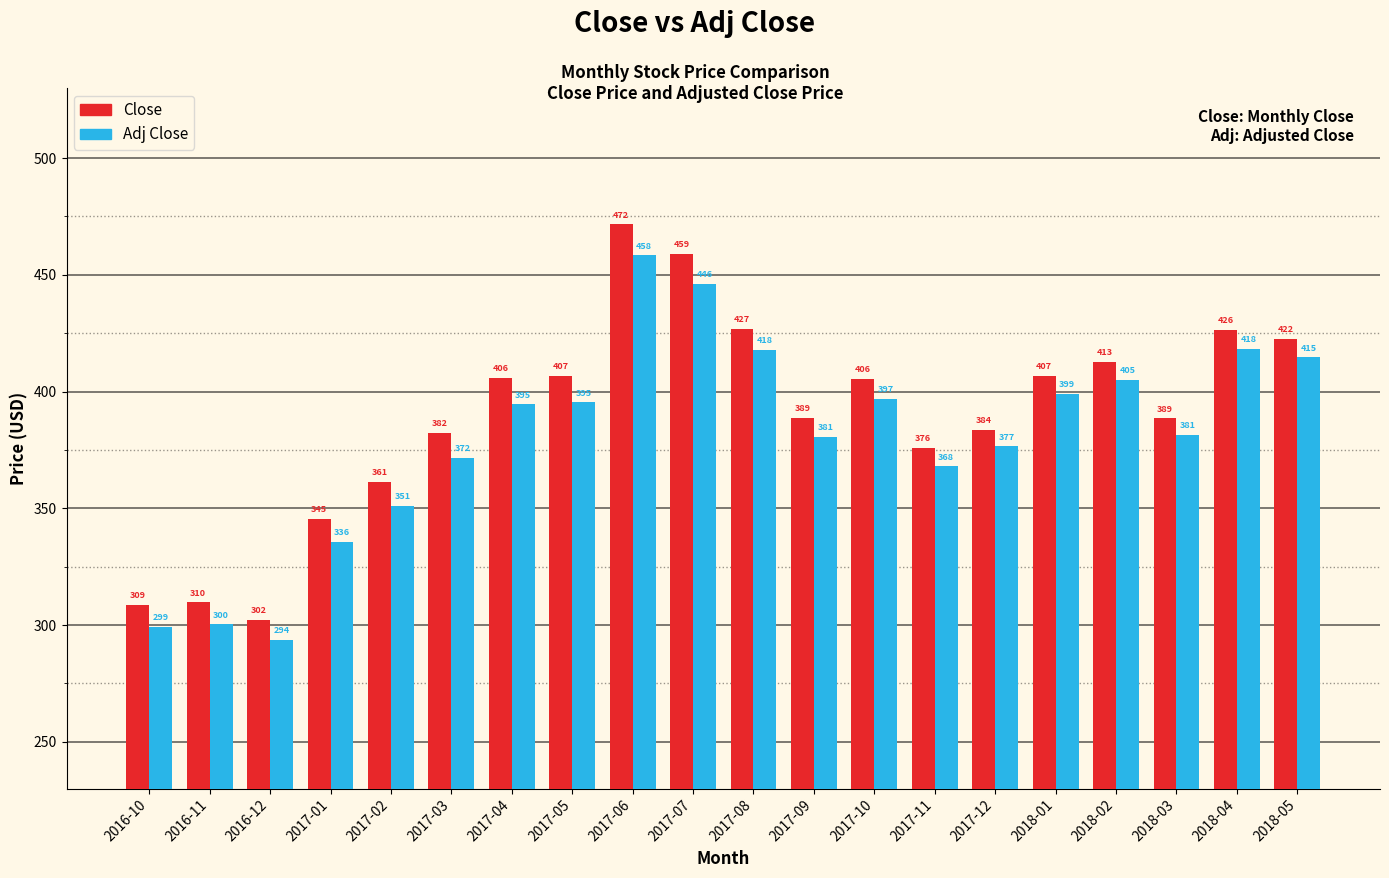

What is the average value of the Close series?

389.5